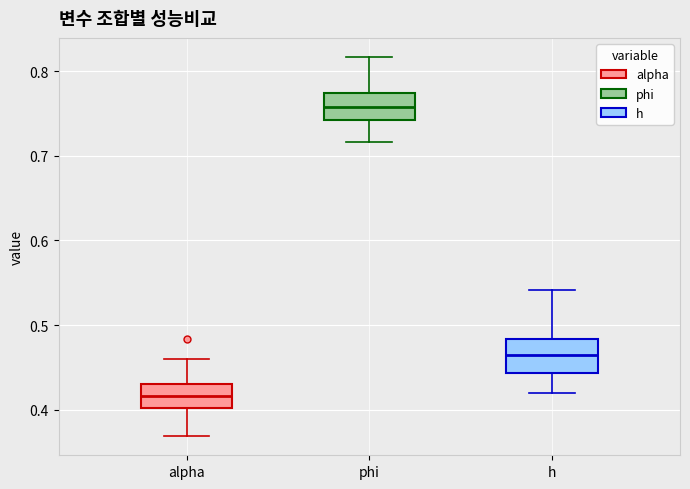

Where does the upper whisker of the box for alpha end on the y-axis? The values are not printed on the chart, so give them approximately, as read against the axis.

0.46